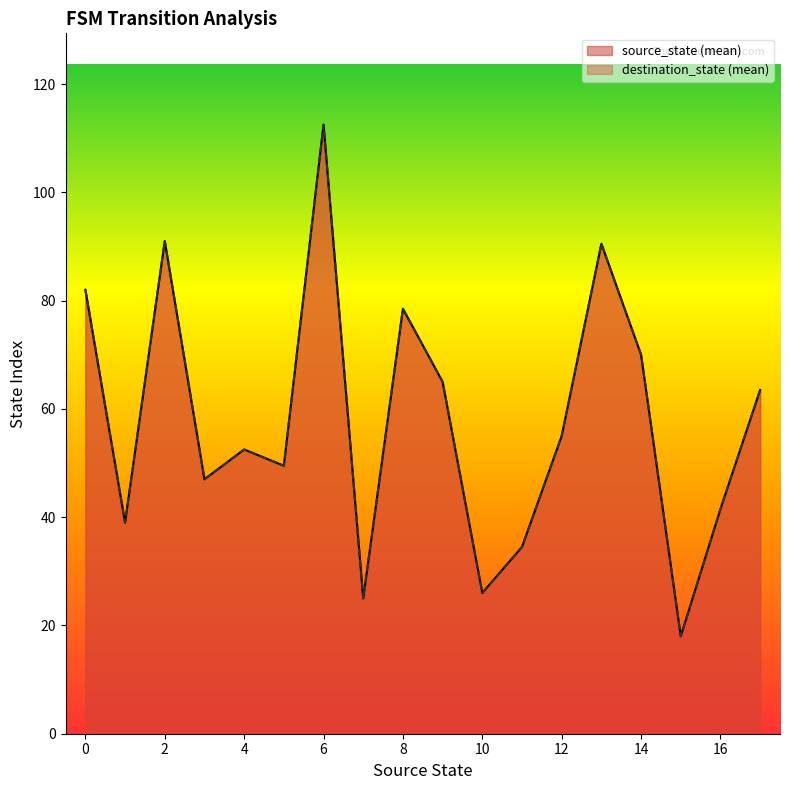

Which has a higher value, 25 or 27?

27